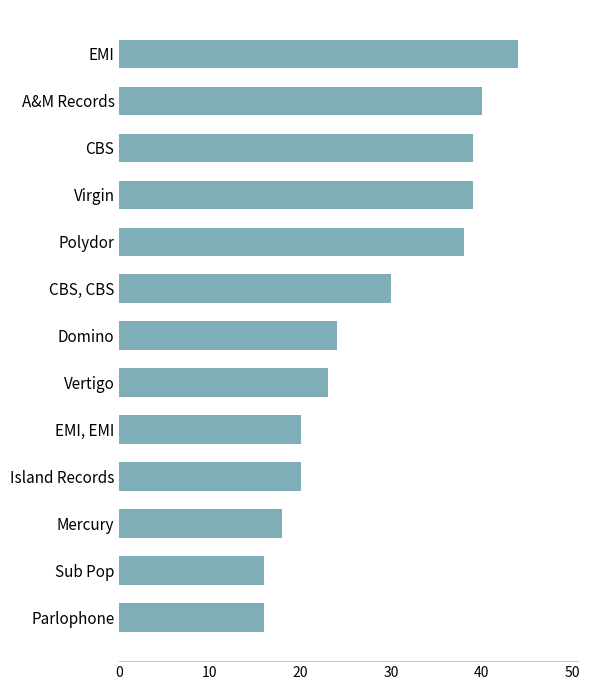

True or false: the data shows 29 at Parlophone.

False